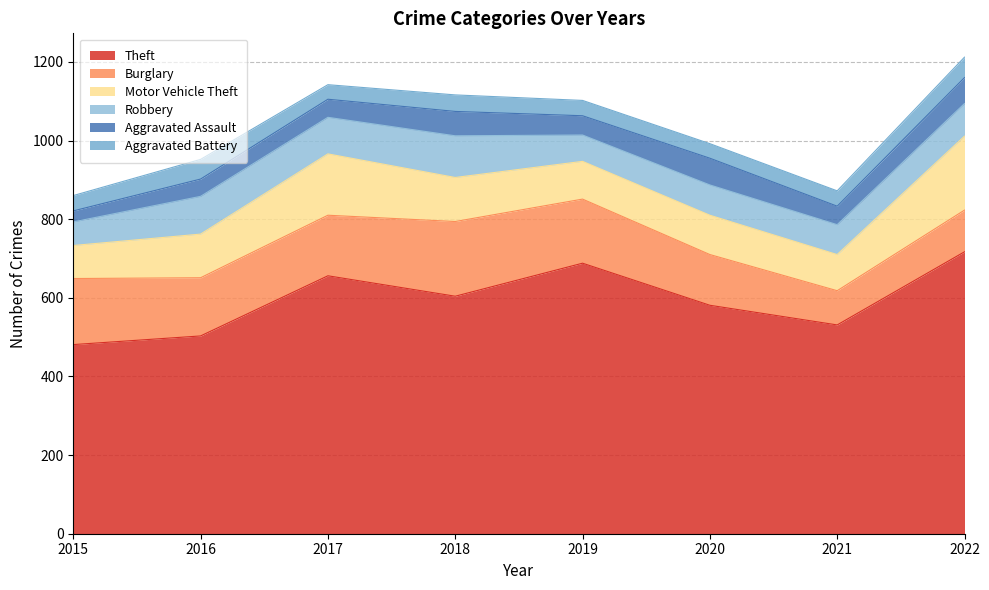

What is the spread (max minus min) of values at 2015?

453